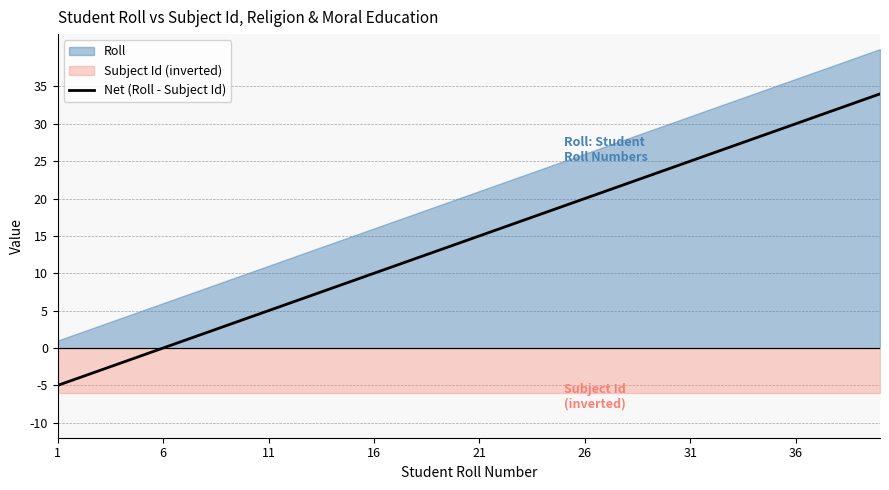

How many negative values are there?

5